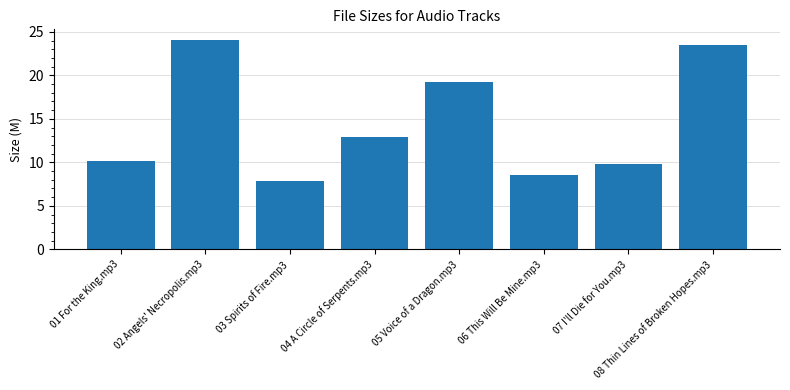

What is the sum of the values at 08 Thin Lines of Broken Hopes.mp3 and 05 Voice of a Dragon.mp3?

42.8